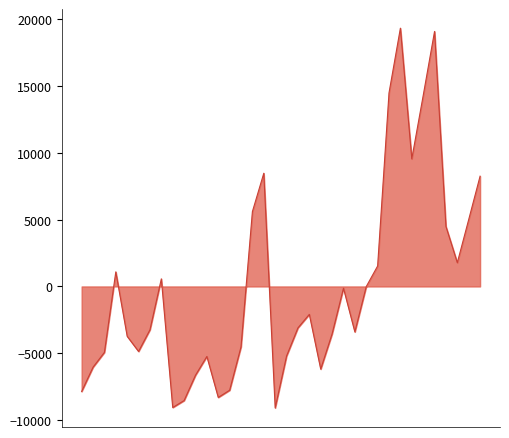

What is the smallest value displayed?

-9096.0